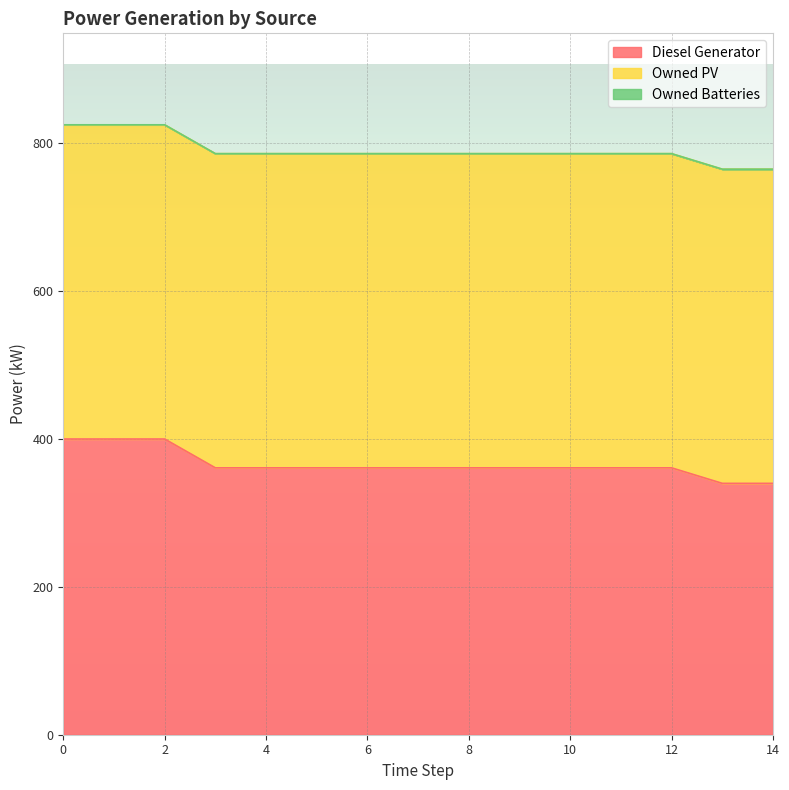

True or false: Owned Batteries and Owned PV cross at least once.

False